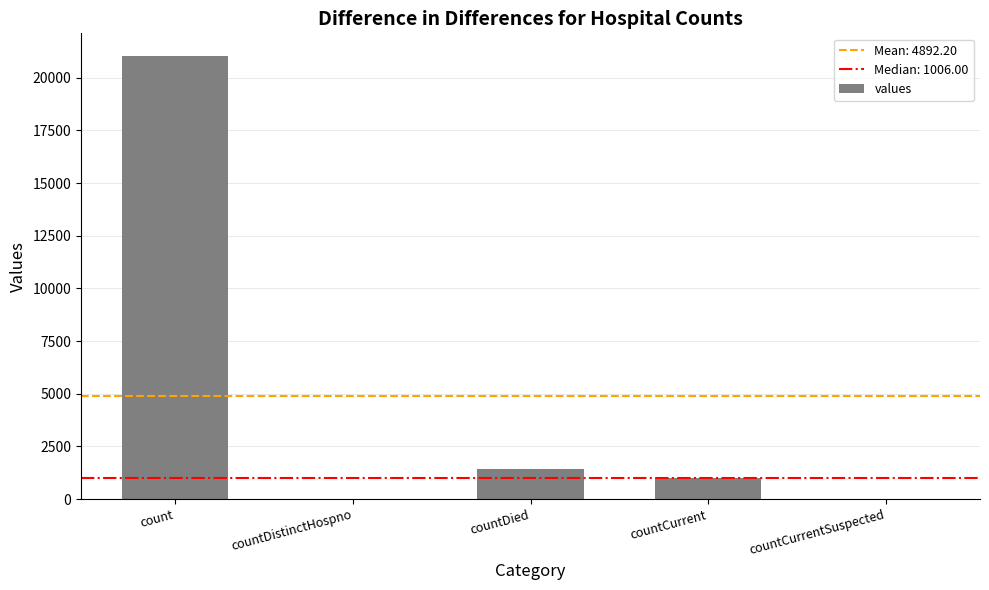

What is the change in value from count to countDistinctHospno?

-21050